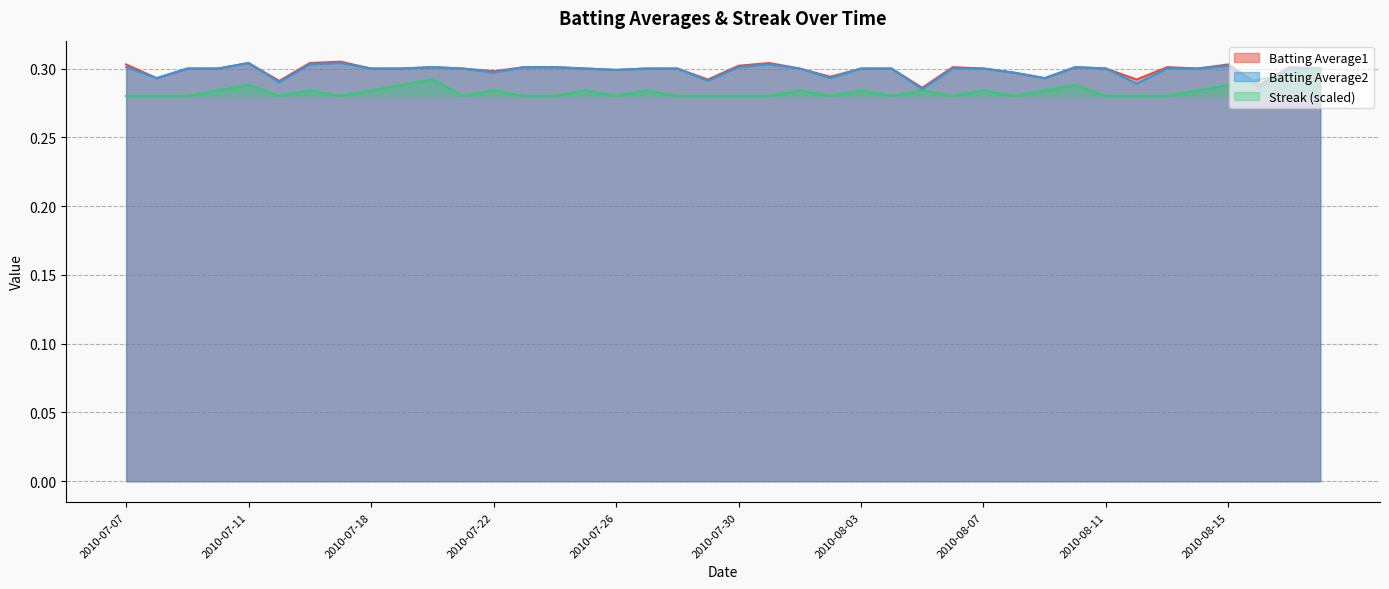

What is the maximum value shown in the chart?

0.3